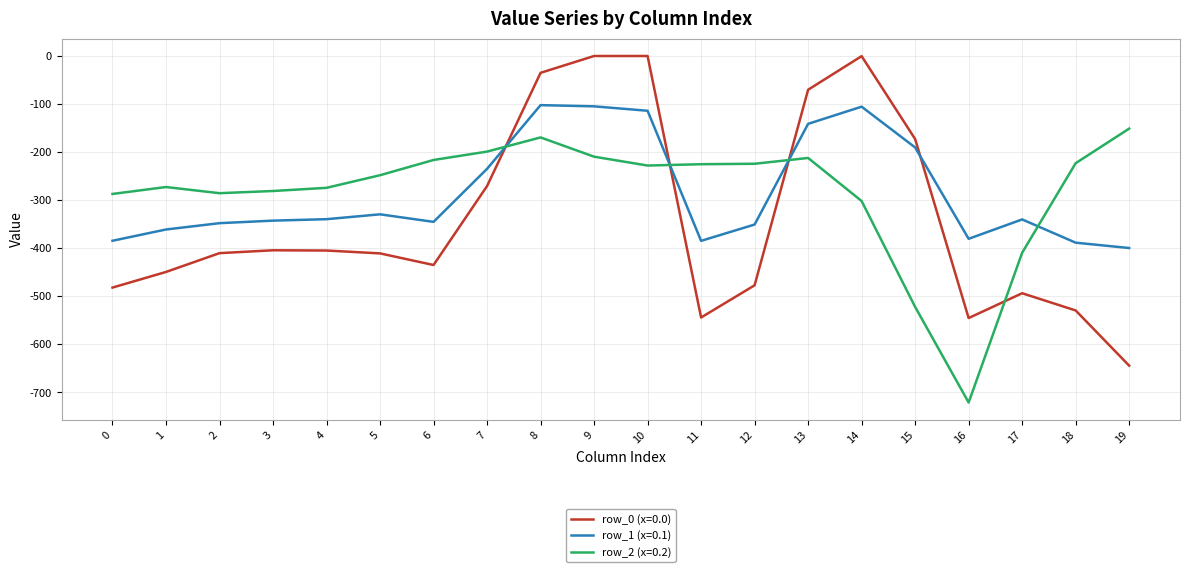

Is it true that row_1 (x=0.1) equals -32.0 at 8?

False